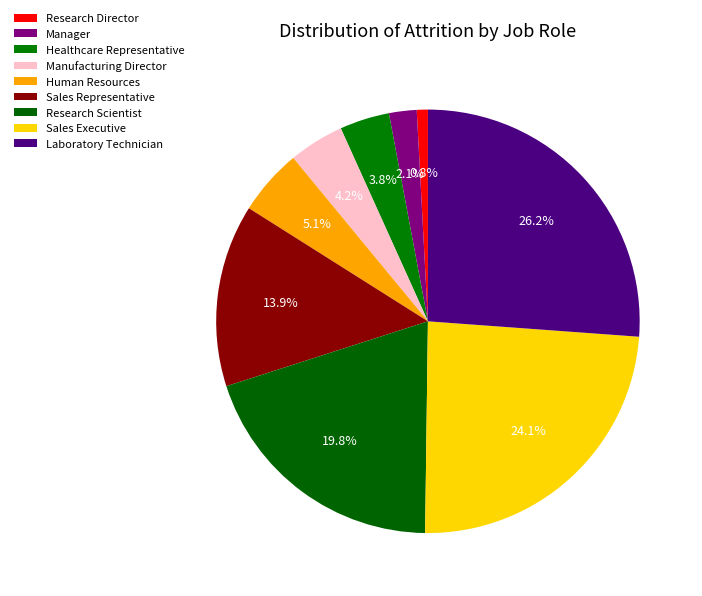

Count the number of slices in the pie.

9